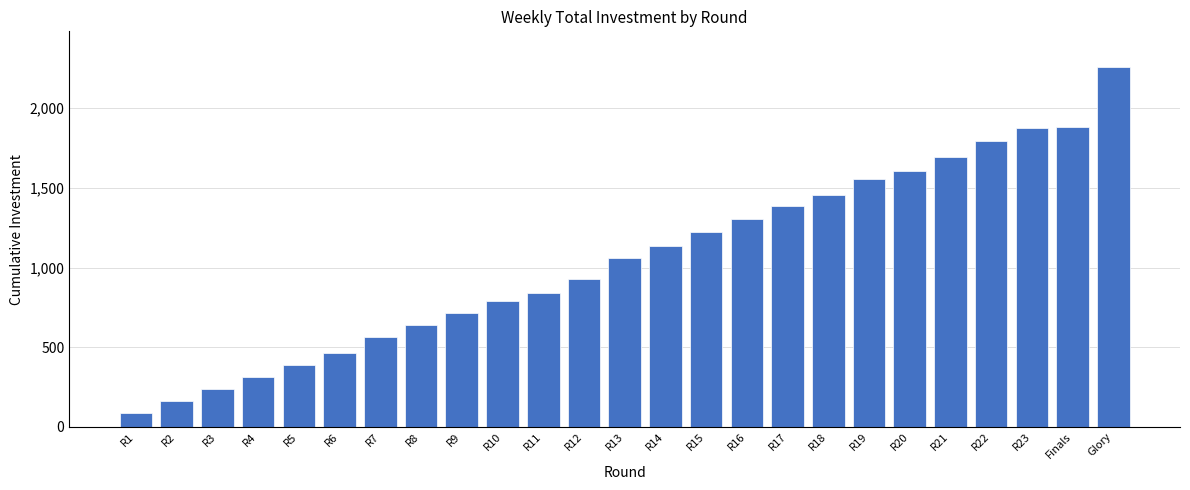

Read the value at R23.

1874.0